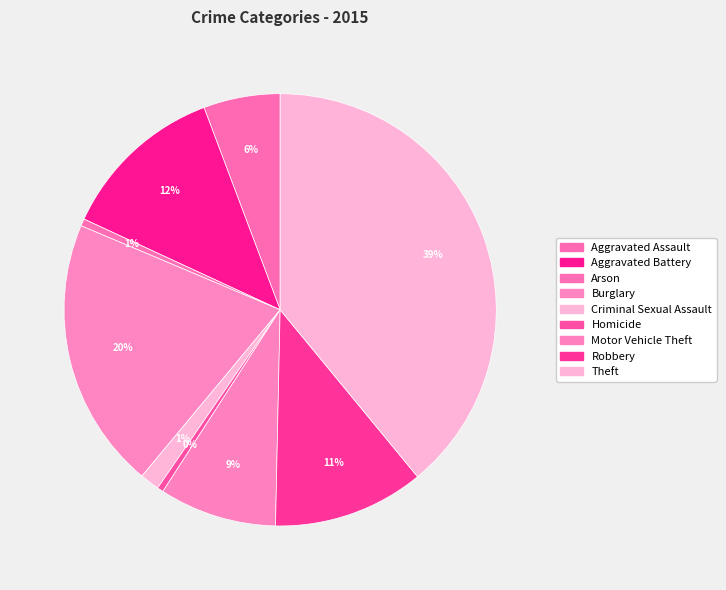

To the nearest percent, what percentage of the pie is Aggravated Assault?

6%